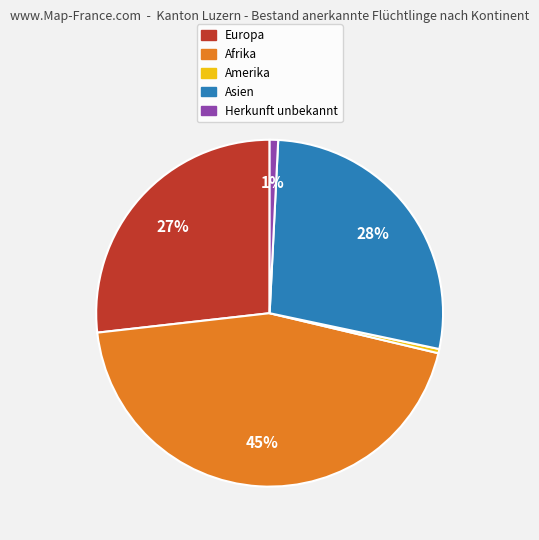

To the nearest percent, what is the average slice percentage?

20%